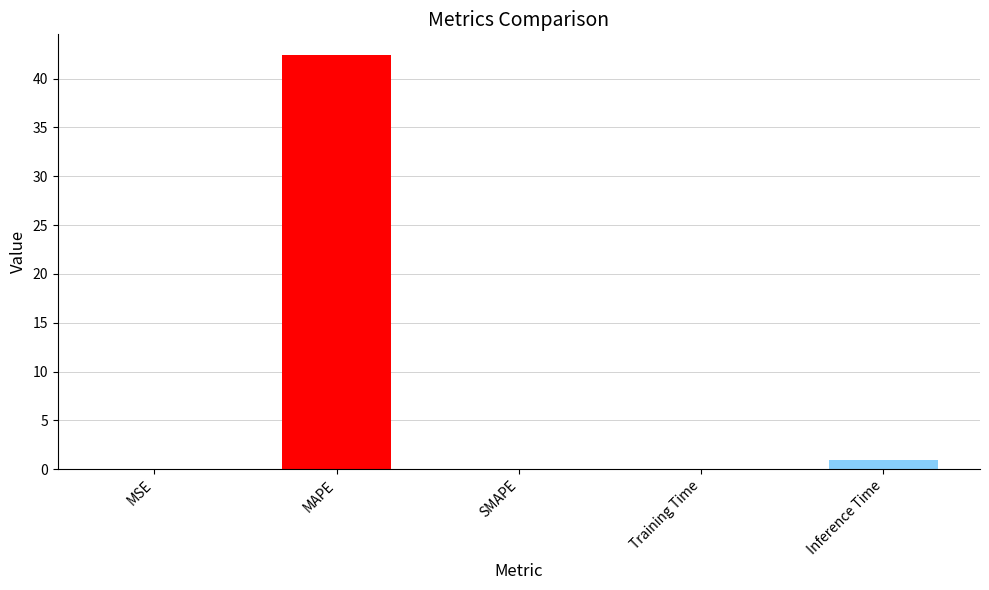

Read the value at MAPE.

42.4